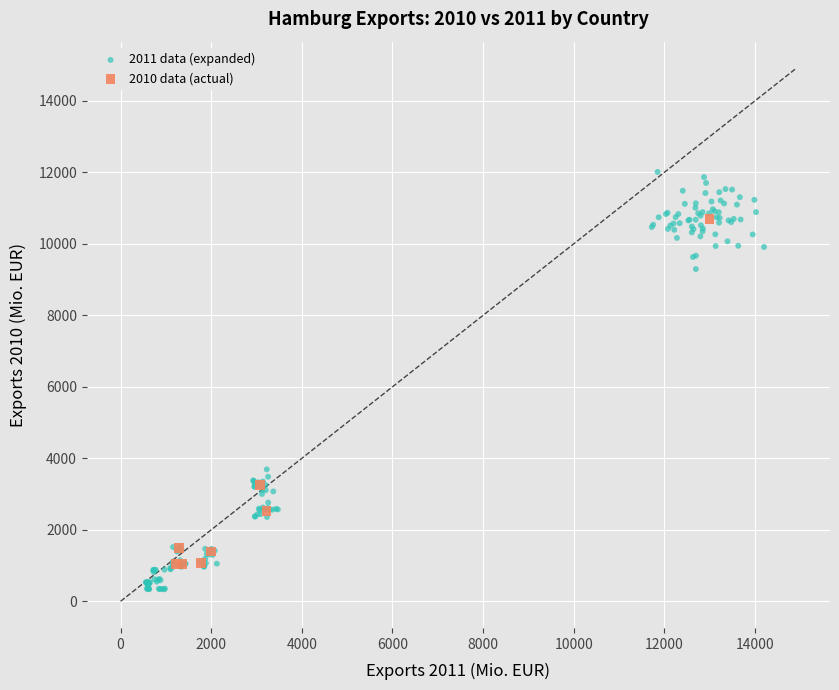

Which series contains the highest Y value?

2011 data (expanded)